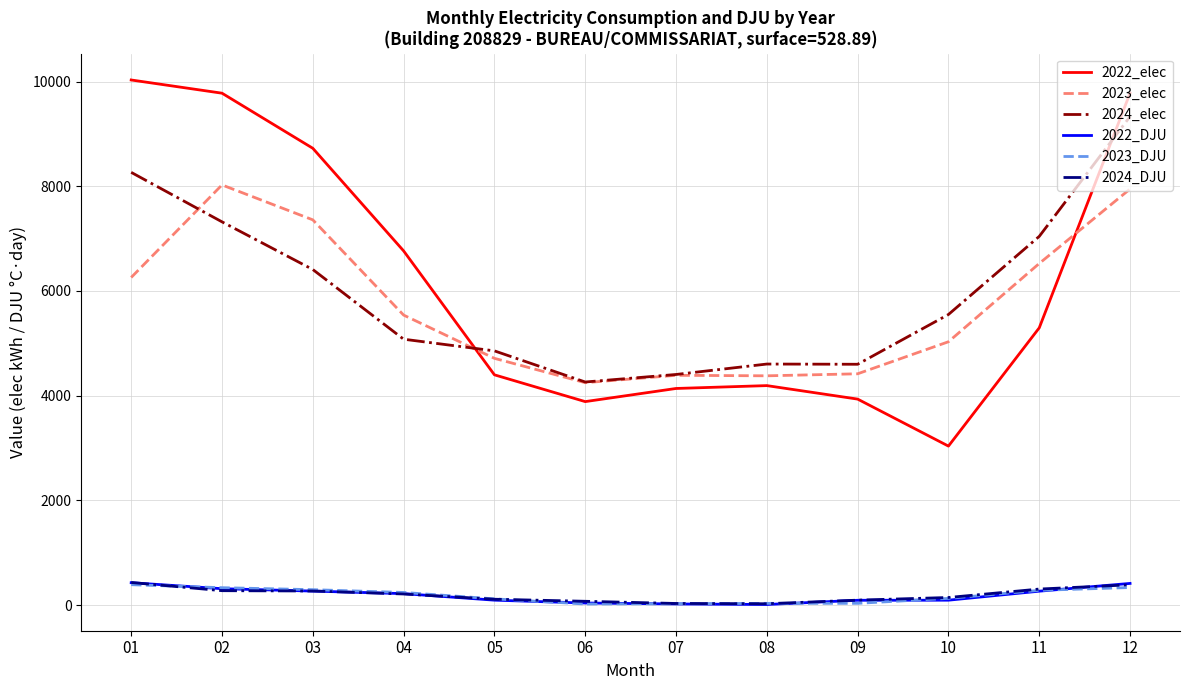

What is the greatest value displayed?

10031.2